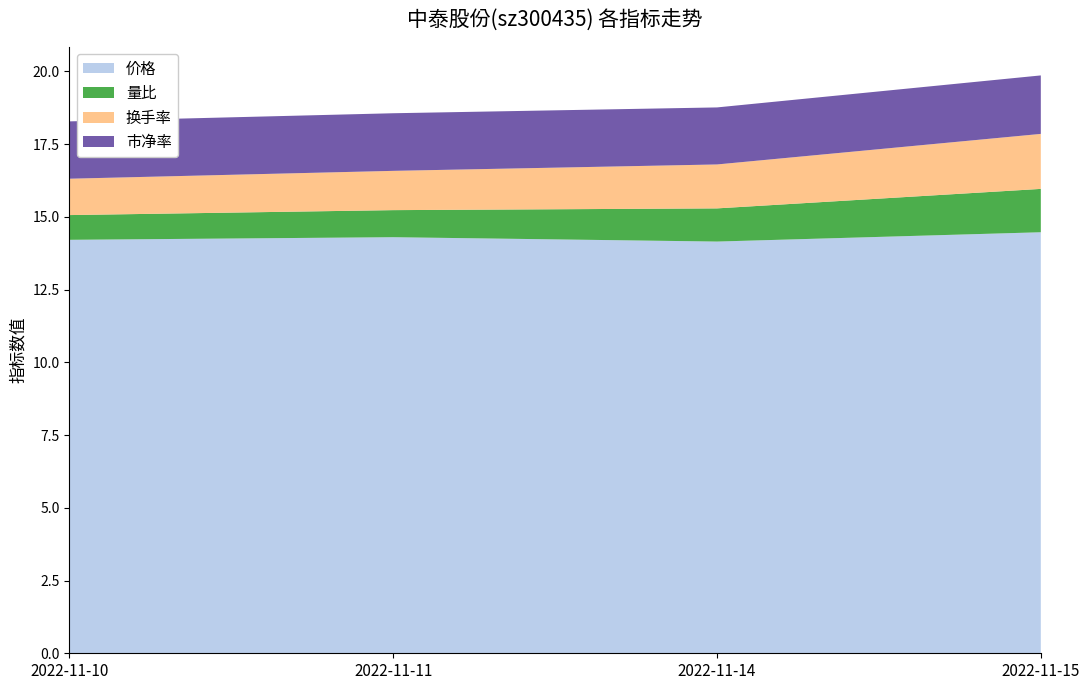

Reading right to left, transcribe all the data shown in this chart.

价格: 14.5	14.2	14.3	14.2
量比: 1.5	1.1	0.9	0.8
换手率: 1.9	1.5	1.4	1.2
市净率: 2.0	2.0	2.0	2.0